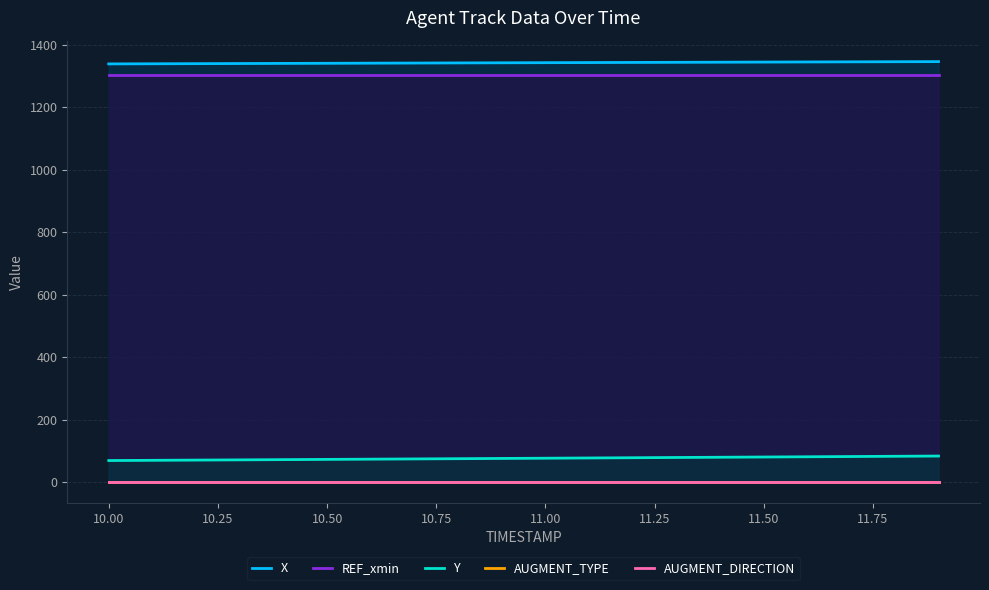

What is the lowest value of the REF_xmin series?

1301.8